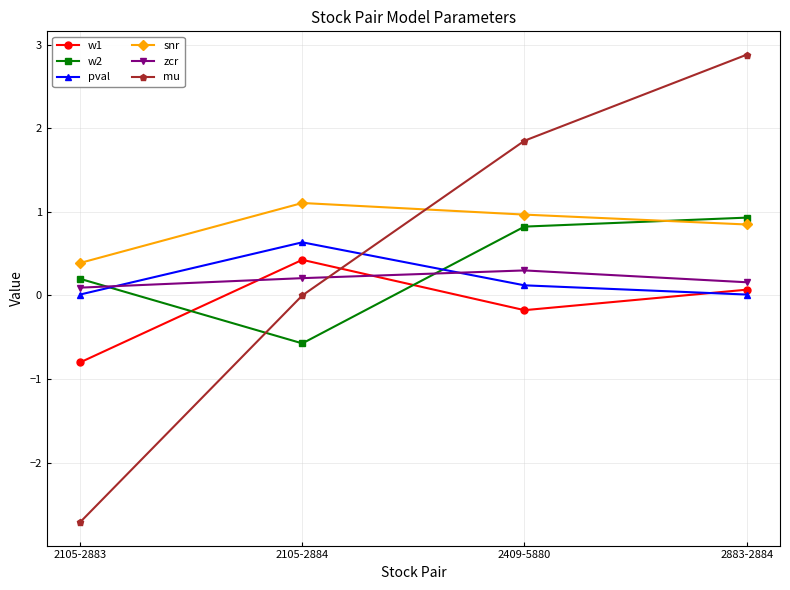

What position from the right is 2105-2883?

4